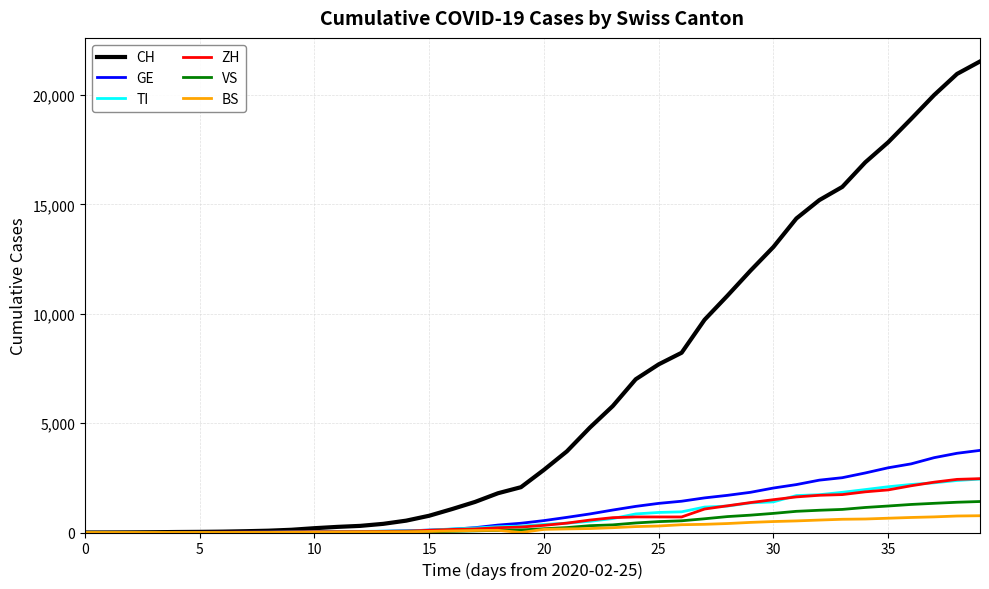

Which series has the widest spread of values?

CH